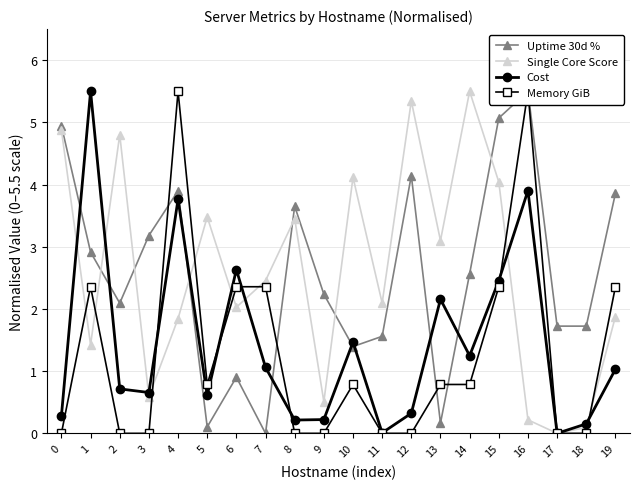

Does the chart have visible grid lines?

Yes